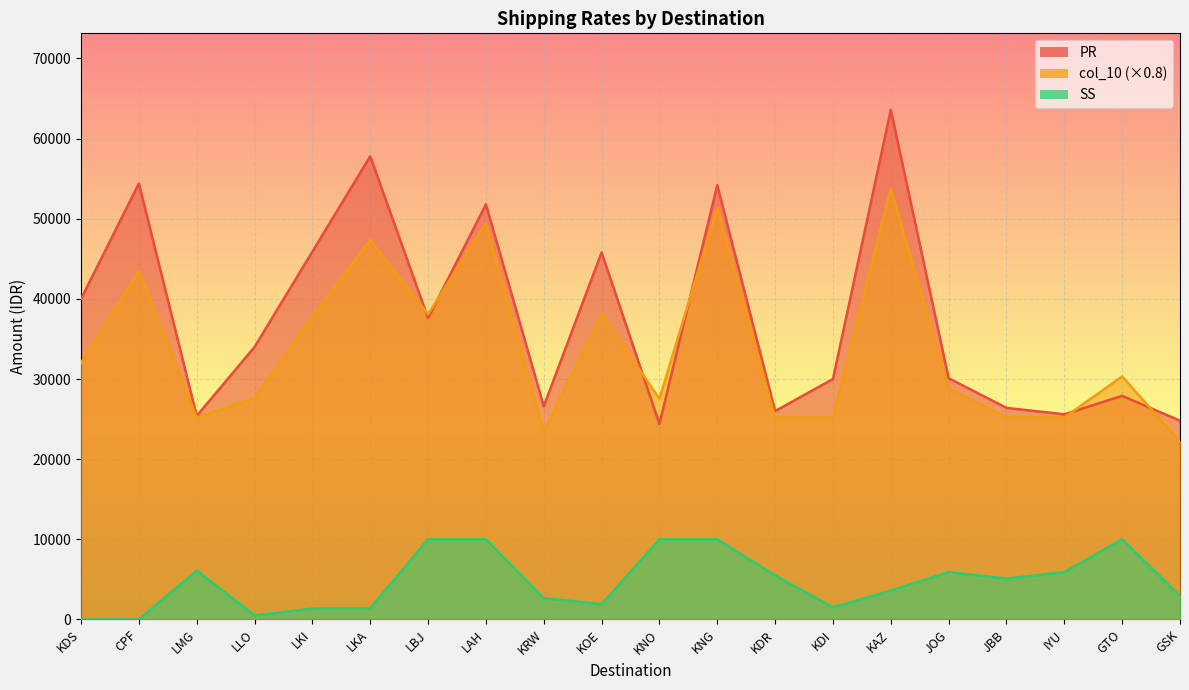

True or false: PR and SS intersect in this chart.

False